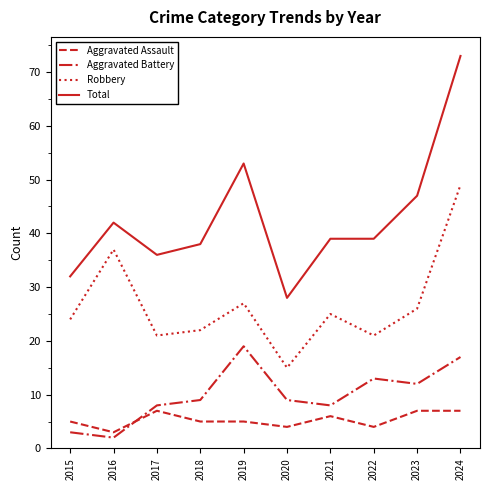

Is it true that Aggravated Assault equals 6 at 2021?

True